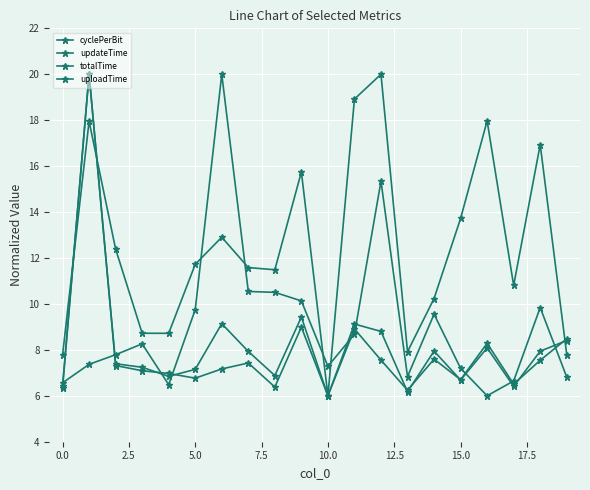

How many values in the cyclePerBit series are below 11?

8